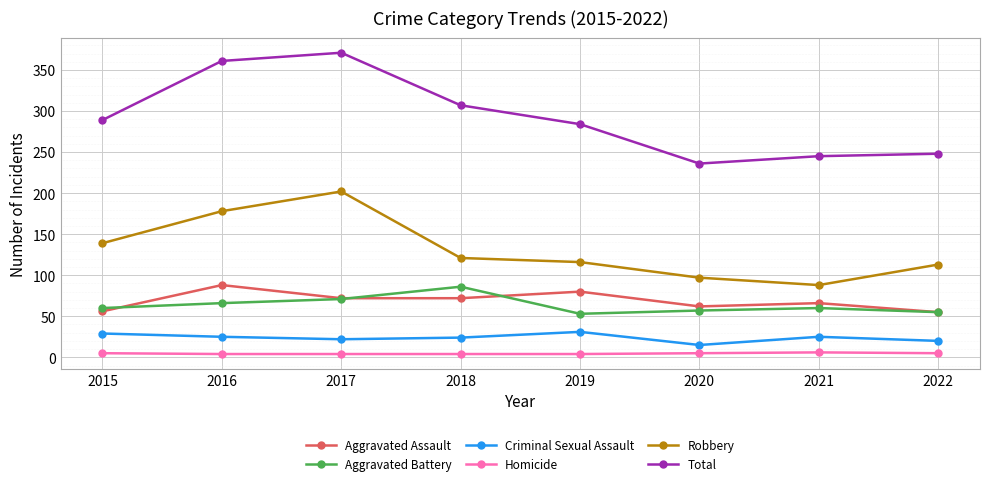

What is the minimum value shown in the chart?

4